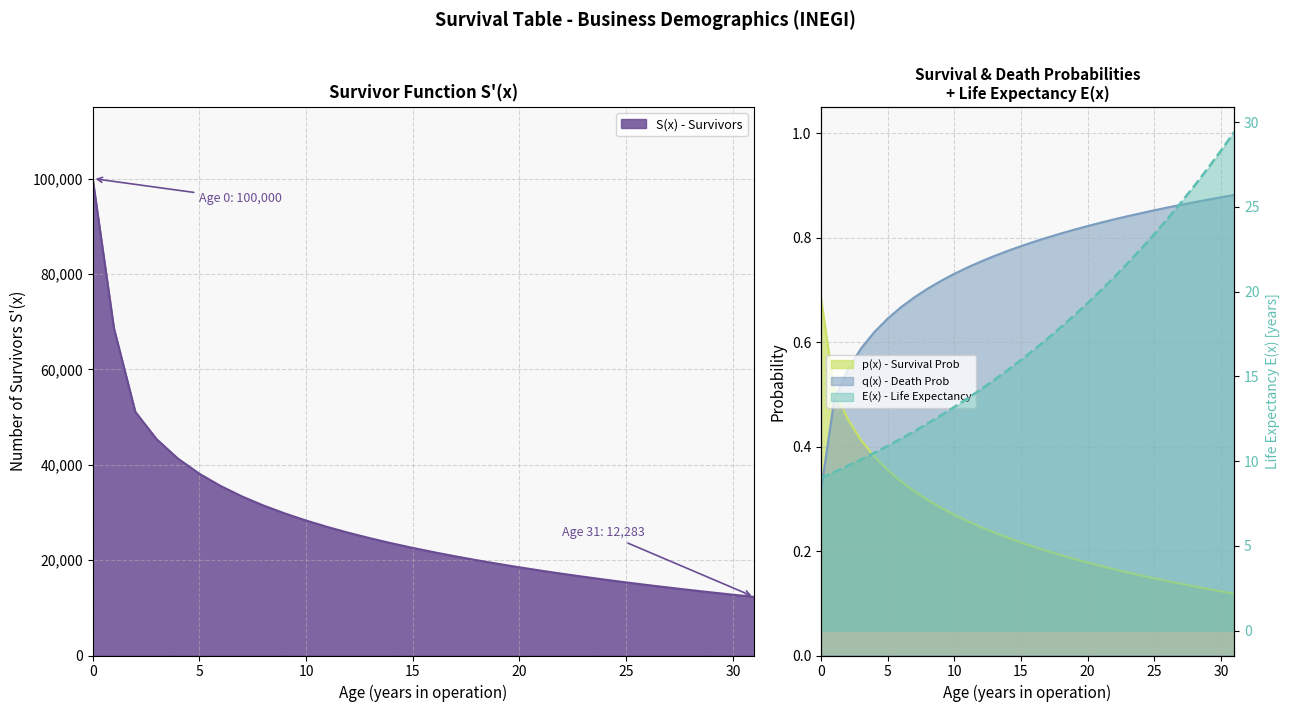

What is the average value of the E(x) - Life Expectancy series?

17.3